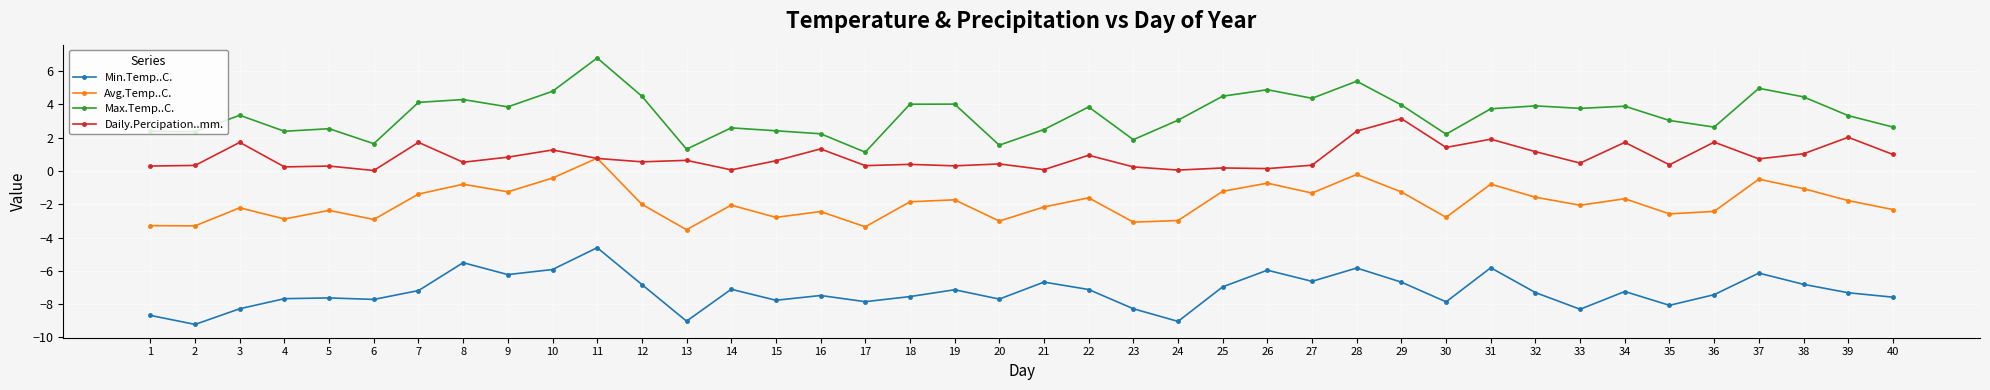

Rank the series by their average value, from lowest to highest.

Min.Temp..C., Avg.Temp..C., Daily.Percipation..mm., Max.Temp..C.